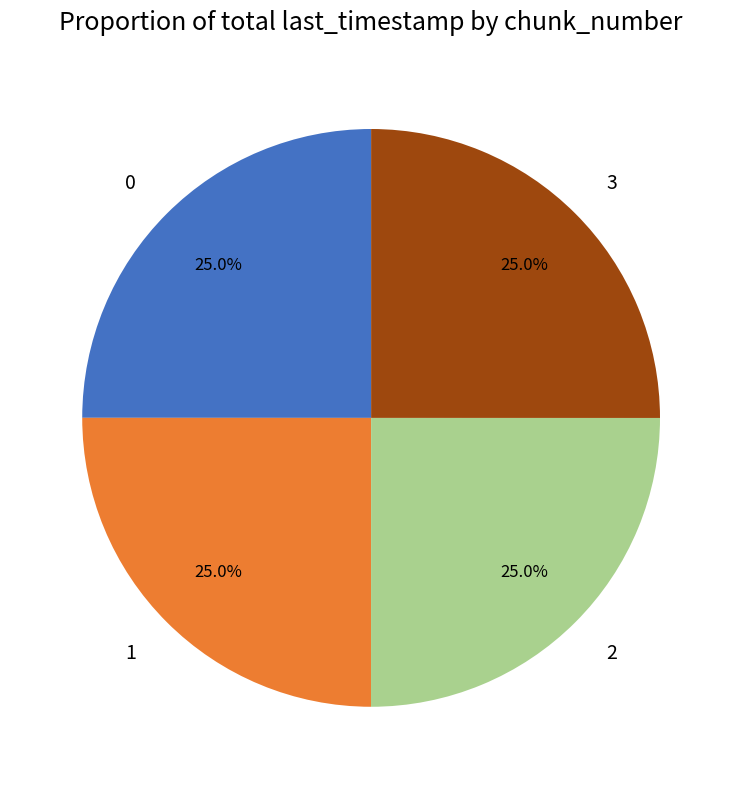

Approximately how many times larger is the value at 0 compared to 1?

1.0